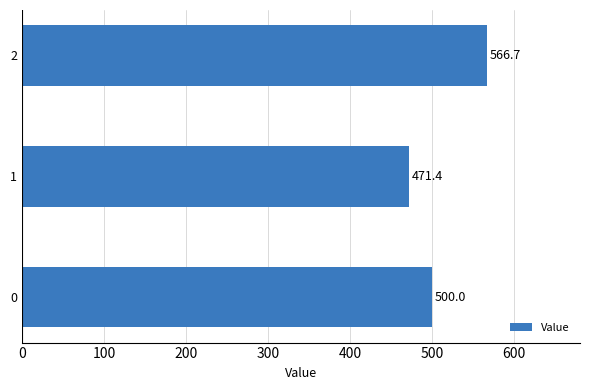

Is it true that the value at 2 is 260.8?

False